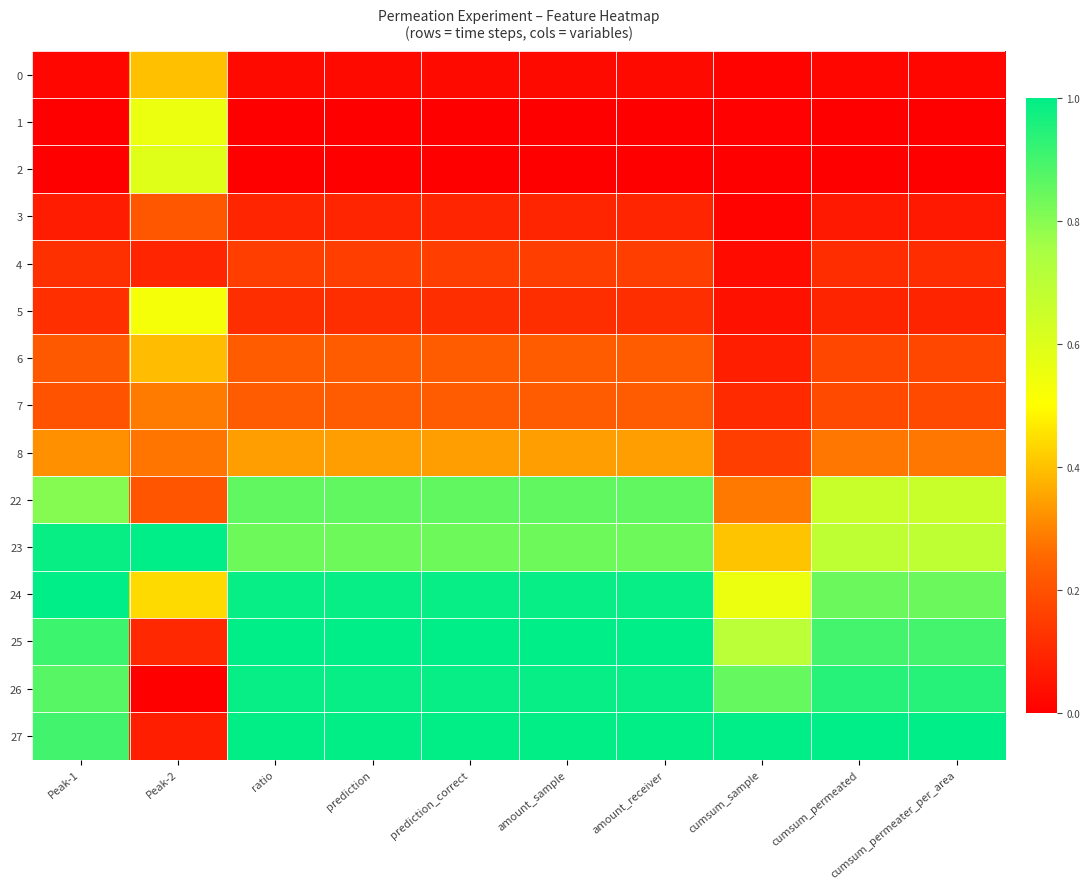

Reading right to left, extract all data points from this chart.

0: cumsum_permeater_per_area=0.0	cumsum_permeated=0.0	cumsum_sample=0.0	amount_receiver=0.0	amount_sample=0.0	prediction_correct=0.0	prediction=0.0	ratio=0.0	Peak-2=0.4	Peak-1=0.0
1: cumsum_permeater_per_area=0.0	cumsum_permeated=0.0	cumsum_sample=0.0	amount_receiver=0.0	amount_sample=0.0	prediction_correct=0.0	prediction=0.0	ratio=0.0	Peak-2=0.6	Peak-1=0.0
2: cumsum_permeater_per_area=0.0	cumsum_permeated=0.0	cumsum_sample=0.0	amount_receiver=0.0	amount_sample=0.0	prediction_correct=0.0	prediction=0.0	ratio=0.0	Peak-2=0.6	Peak-1=0.0
3: cumsum_permeater_per_area=0.1	cumsum_permeated=0.1	cumsum_sample=0.0	amount_receiver=0.1	amount_sample=0.1	prediction_correct=0.1	prediction=0.1	ratio=0.1	Peak-2=0.2	Peak-1=0.1
4: cumsum_permeater_per_area=0.1	cumsum_permeated=0.1	cumsum_sample=0.0	amount_receiver=0.2	amount_sample=0.2	prediction_correct=0.2	prediction=0.2	ratio=0.2	Peak-2=0.1	Peak-1=0.1
5: cumsum_permeater_per_area=0.1	cumsum_permeated=0.1	cumsum_sample=0.0	amount_receiver=0.1	amount_sample=0.1	prediction_correct=0.1	prediction=0.1	ratio=0.1	Peak-2=0.5	Peak-1=0.1
6: cumsum_permeater_per_area=0.2	cumsum_permeated=0.2	cumsum_sample=0.1	amount_receiver=0.2	amount_sample=0.2	prediction_correct=0.2	prediction=0.2	ratio=0.2	Peak-2=0.4	Peak-1=0.2
7: cumsum_permeater_per_area=0.2	cumsum_permeated=0.2	cumsum_sample=0.1	amount_receiver=0.2	amount_sample=0.2	prediction_correct=0.2	prediction=0.2	ratio=0.2	Peak-2=0.3	Peak-1=0.2
8: cumsum_permeater_per_area=0.3	cumsum_permeated=0.3	cumsum_sample=0.2	amount_receiver=0.3	amount_sample=0.3	prediction_correct=0.3	prediction=0.3	ratio=0.3	Peak-2=0.3	Peak-1=0.3
22: cumsum_permeater_per_area=0.7	cumsum_permeated=0.7	cumsum_sample=0.3	amount_receiver=0.9	amount_sample=0.9	prediction_correct=0.9	prediction=0.9	ratio=0.9	Peak-2=0.2	Peak-1=0.8
23: cumsum_permeater_per_area=0.7	cumsum_permeated=0.7	cumsum_sample=0.4	amount_receiver=0.8	amount_sample=0.8	prediction_correct=0.8	prediction=0.8	ratio=0.8	Peak-2=1.0	Peak-1=1.0
24: cumsum_permeater_per_area=0.8	cumsum_permeated=0.8	cumsum_sample=0.6	amount_receiver=1.0	amount_sample=1.0	prediction_correct=1.0	prediction=1.0	ratio=1.0	Peak-2=0.4	Peak-1=1.0
25: cumsum_permeater_per_area=0.9	cumsum_permeated=0.9	cumsum_sample=0.7	amount_receiver=1.0	amount_sample=1.0	prediction_correct=1.0	prediction=1.0	ratio=1.0	Peak-2=0.1	Peak-1=0.9
26: cumsum_permeater_per_area=0.9	cumsum_permeated=0.9	cumsum_sample=0.9	amount_receiver=1.0	amount_sample=1.0	prediction_correct=1.0	prediction=1.0	ratio=1.0	Peak-2=0.0	Peak-1=0.9
27: cumsum_permeater_per_area=1.0	cumsum_permeated=1.0	cumsum_sample=1.0	amount_receiver=1.0	amount_sample=1.0	prediction_correct=1.0	prediction=1.0	ratio=1.0	Peak-2=0.1	Peak-1=0.9